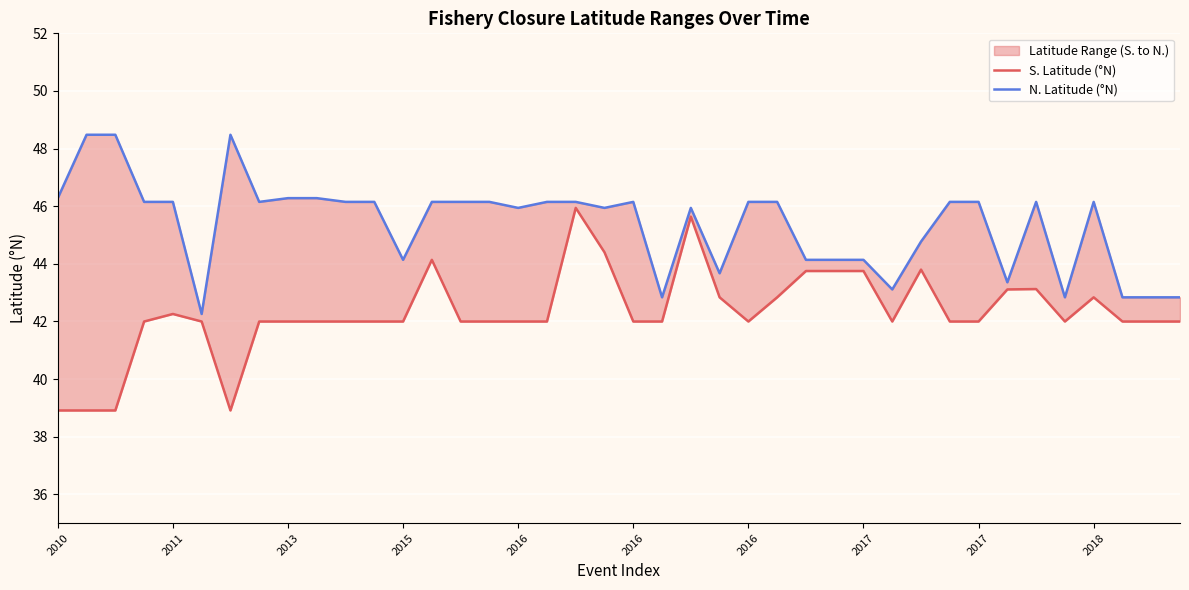

What is the sum of all S. Latitude (°N) values?

1691.8